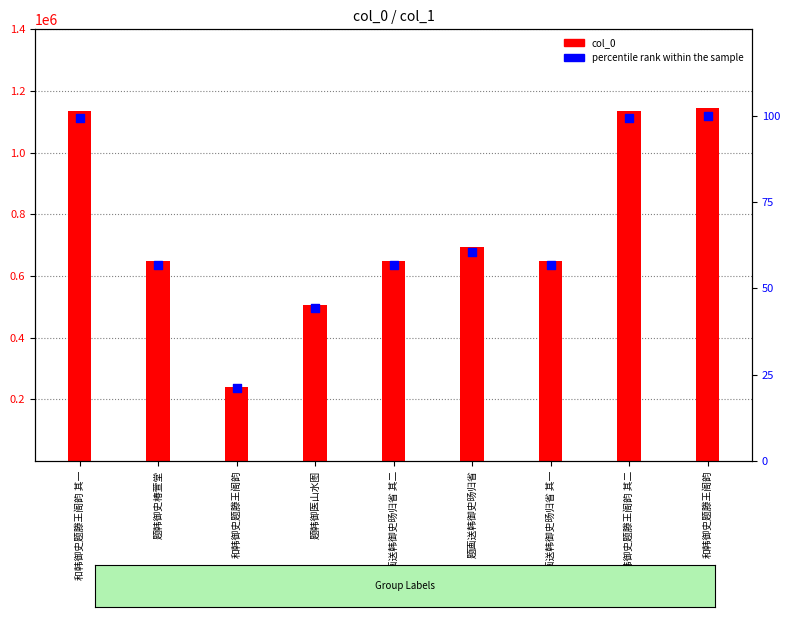

At how many categories does at least one series exceed 1115426?

3